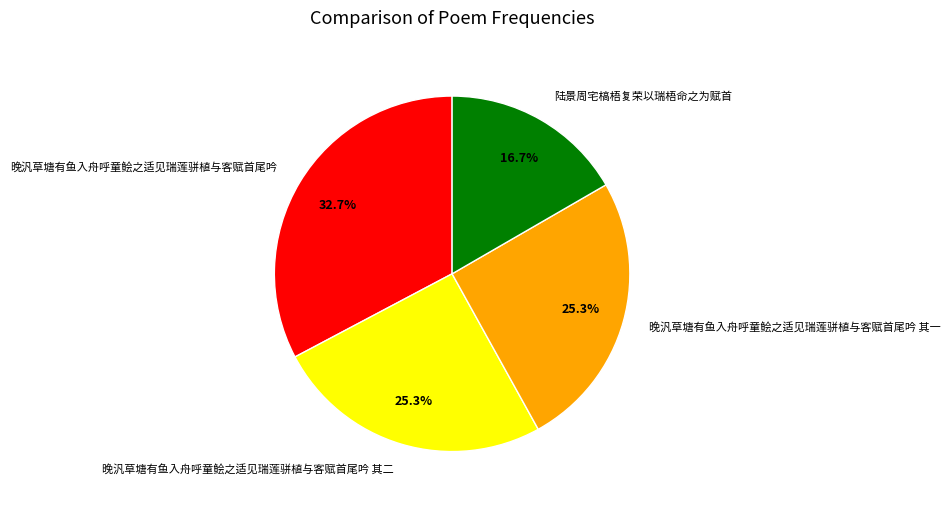

Count the number of slices in the pie.

4